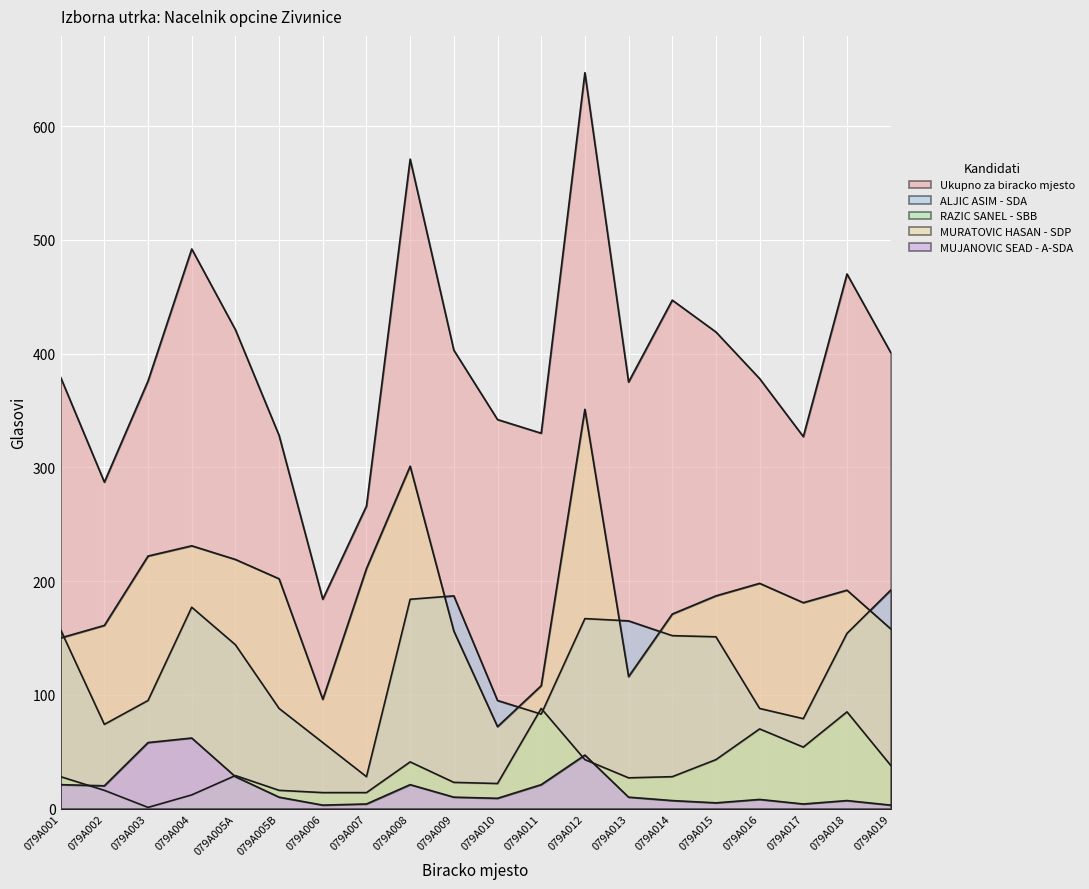

Does the chart display data point markers on the line(s)?

No